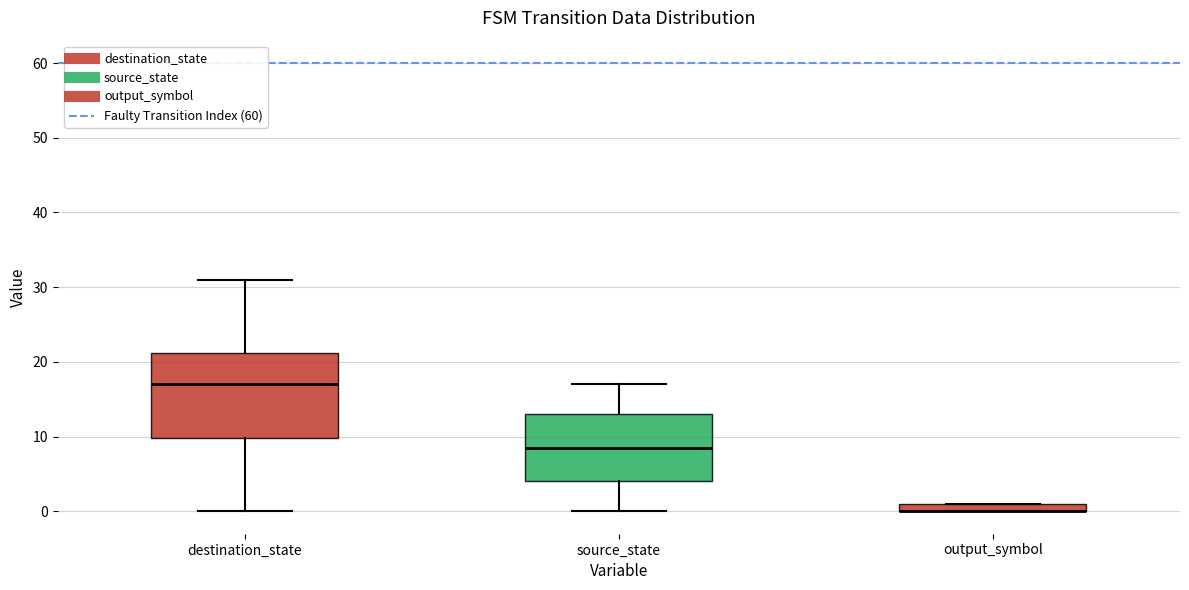

Comparing the boxes themselves (not the whiskers), which one is the tallest?

destination_state